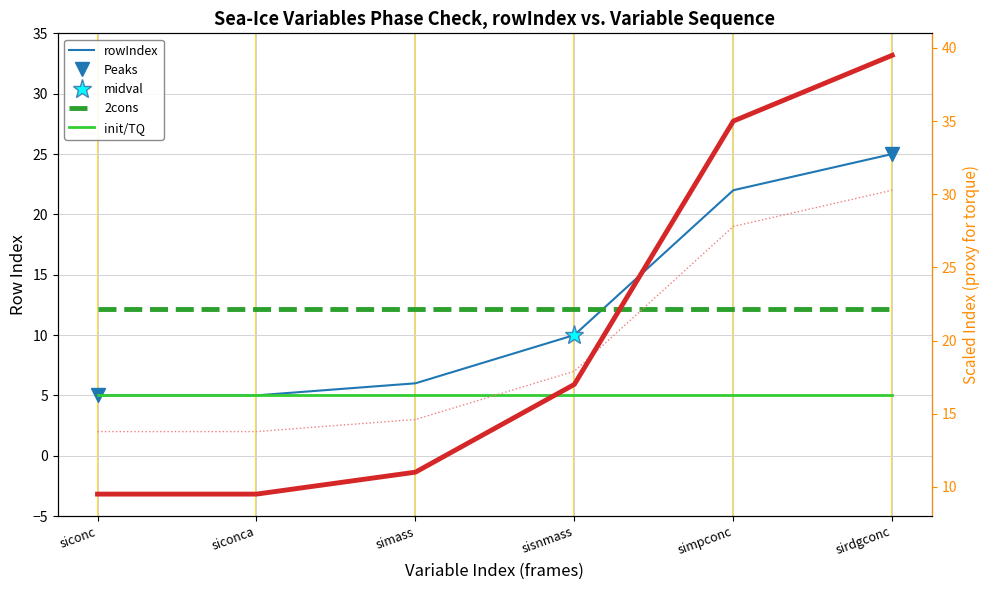

What is the sum of all values?

73